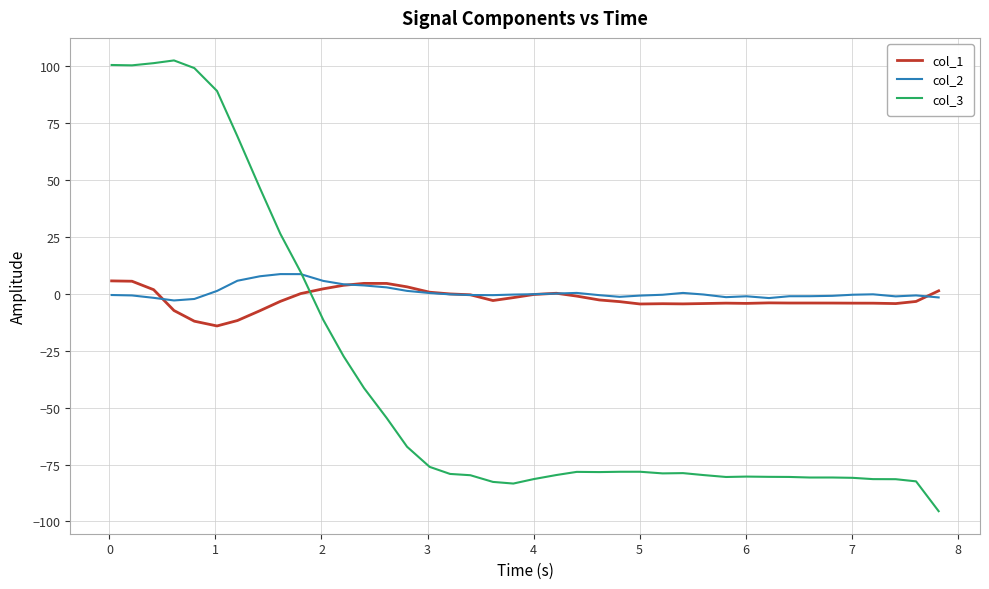

Which series has the largest range (max minus min)?

col_3